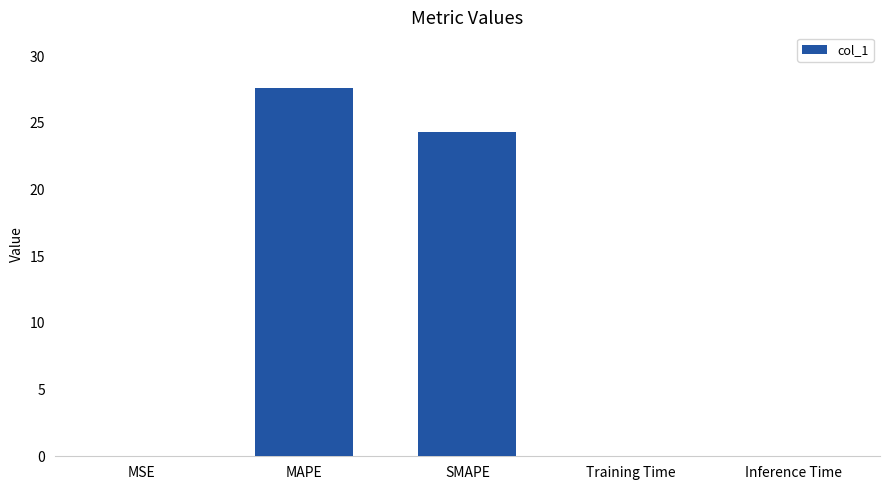

What is the sum of all values?

52.0